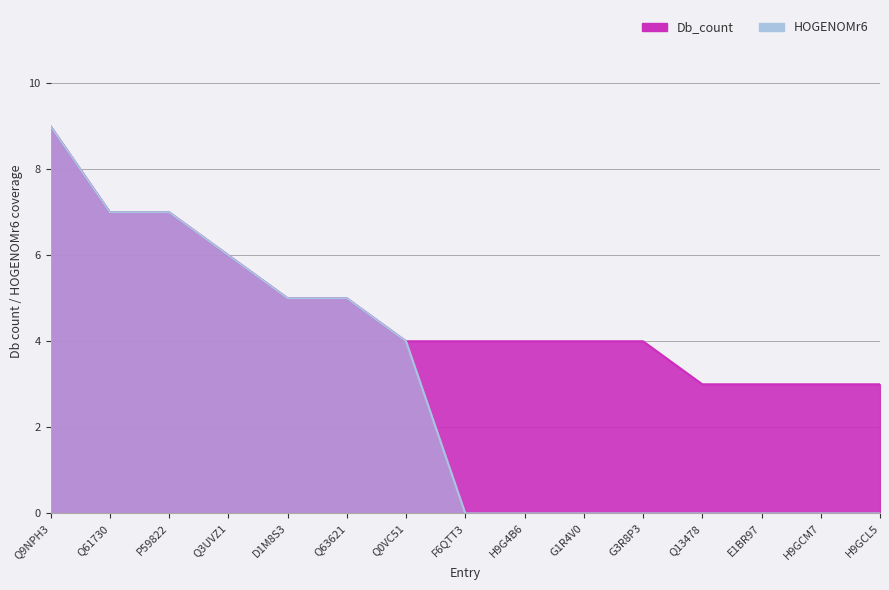

How many values in HOGENOMr6 are above zero?

7